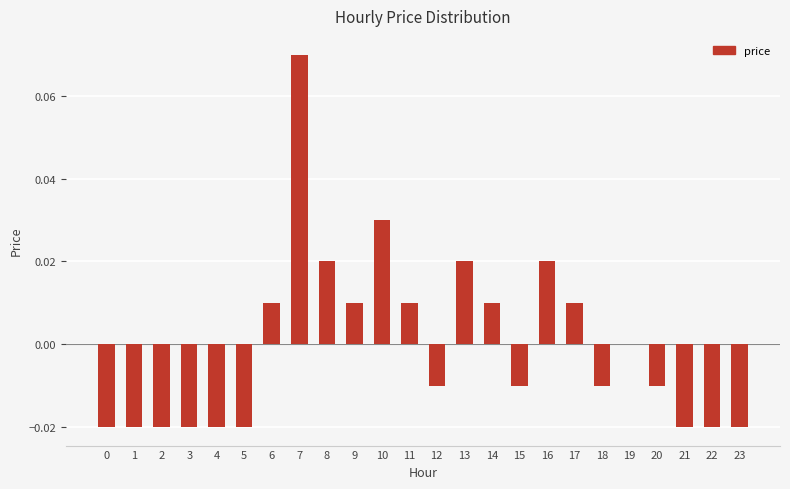

Which has a higher value, 6 or 1?

6